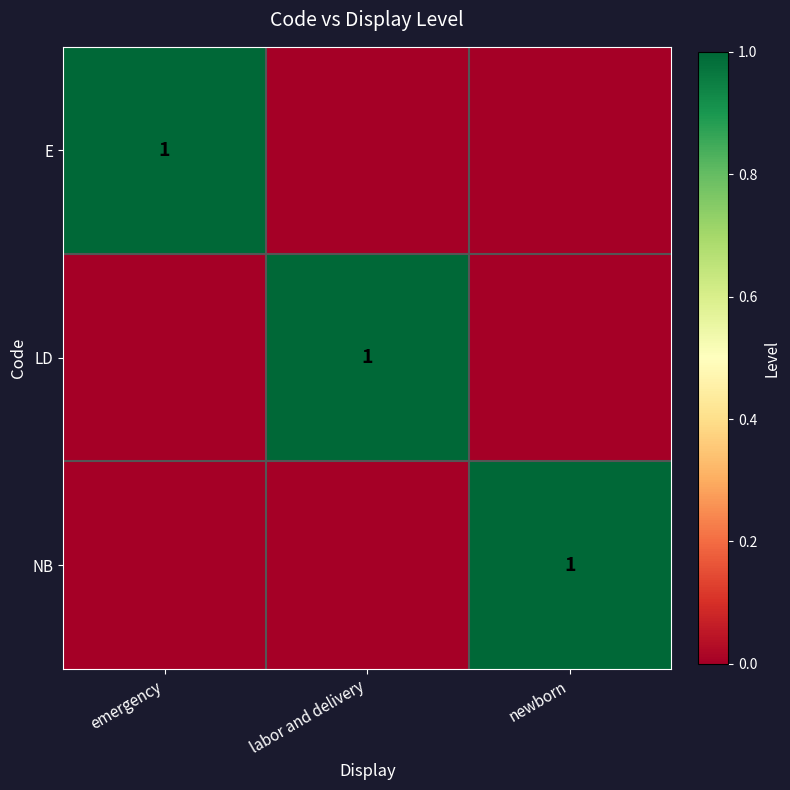

True or false: E has a value of 1 at emergency.

True